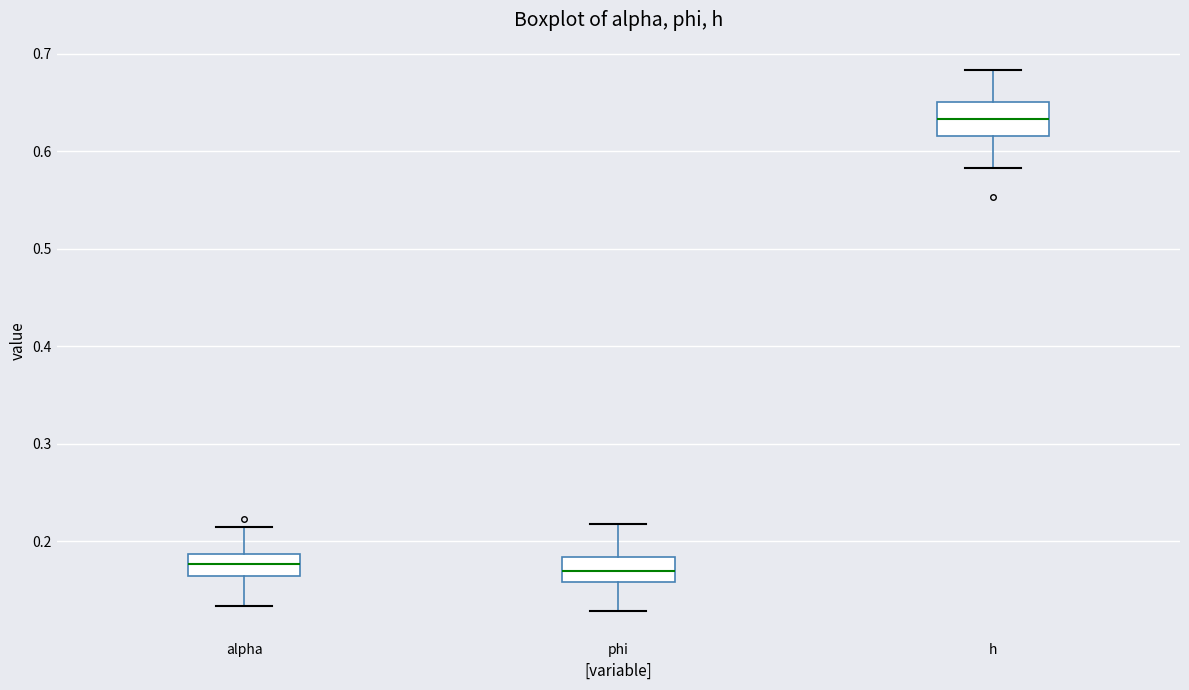

Reading left to right, read every box against the y-axis: the position of its median line, the range the box covers, and the ends of its whiskers. The values are not printed on the chart, so give them approximately, as read against the axis.

alpha: median 0.18, box 0.16 to 0.19, whiskers 0.13 to 0.21
phi: median 0.17, box 0.16 to 0.18, whiskers 0.13 to 0.22
h: median 0.63, box 0.62 to 0.65, whiskers 0.58 to 0.68